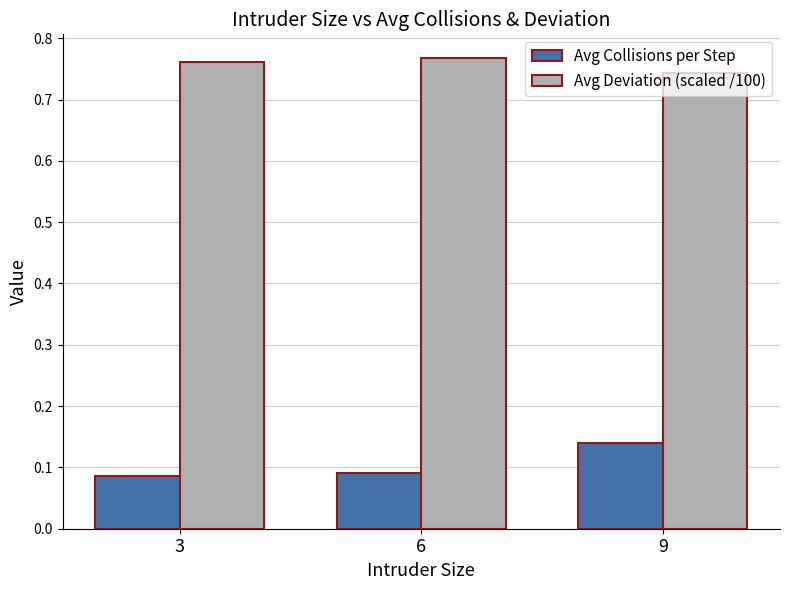

At which label does Avg Collisions per Step reach its peak?

9